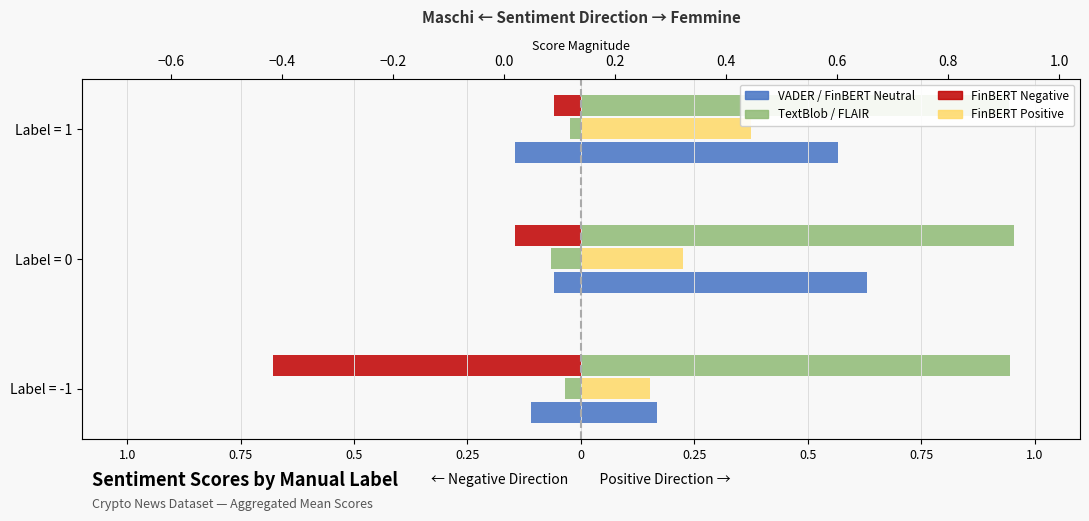

At how many categories does at least one series exceed 0?

3